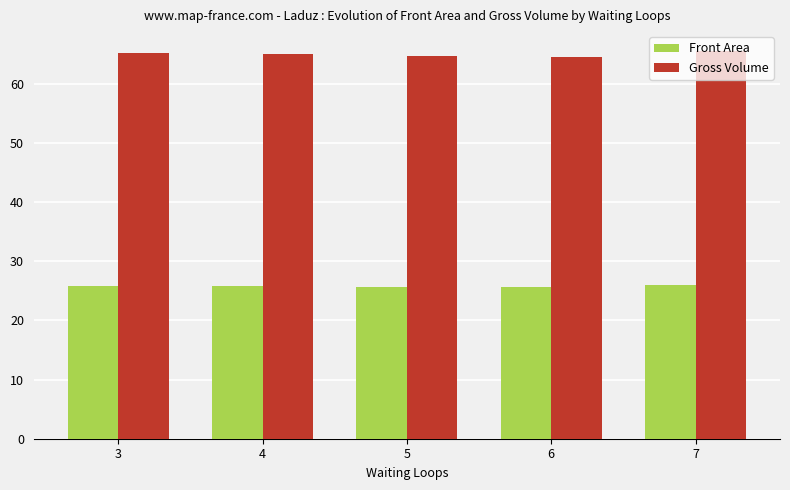

The value of Gross Volume at 6 is 17.1. True or false?

False